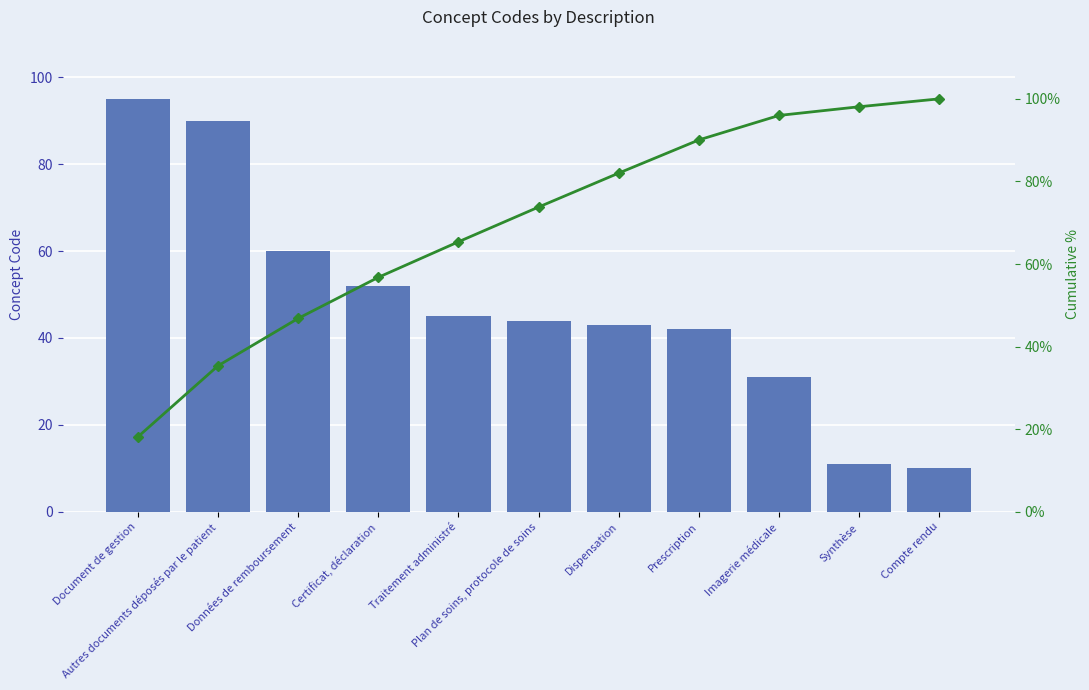

At which label does Concept Code reach its peak?

Document de gestion